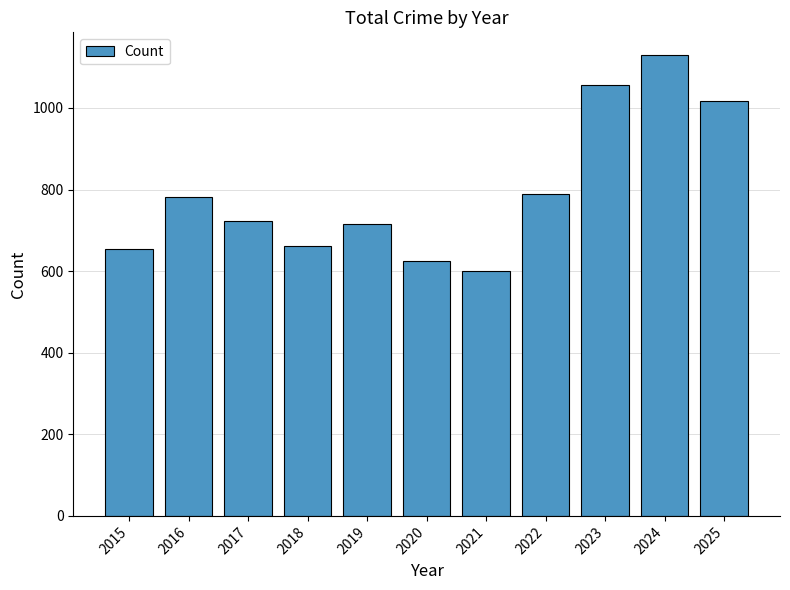

At which category does the chart reach its peak across all series?

2024